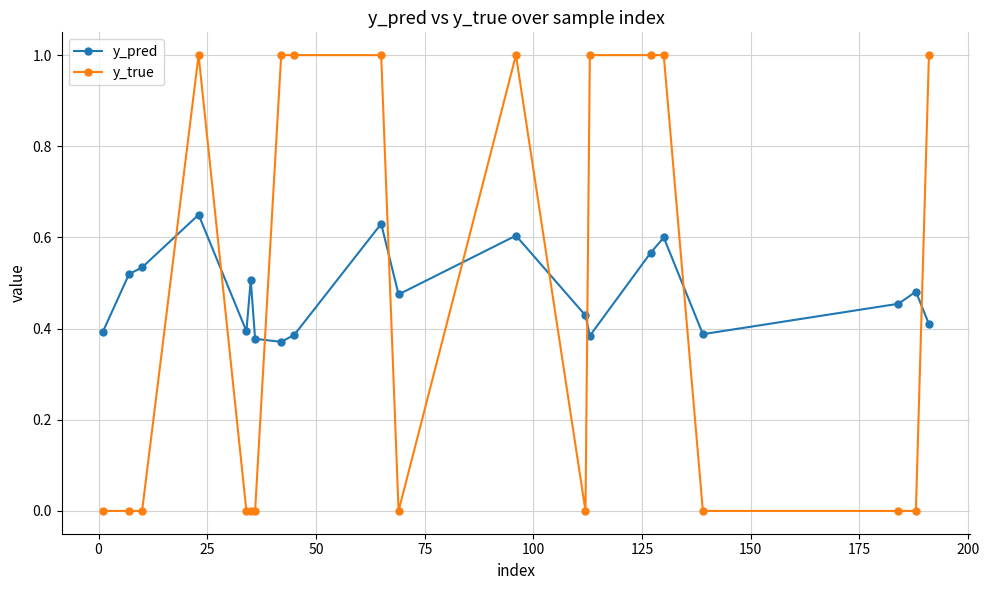

Which series has the widest spread of values?

y_true